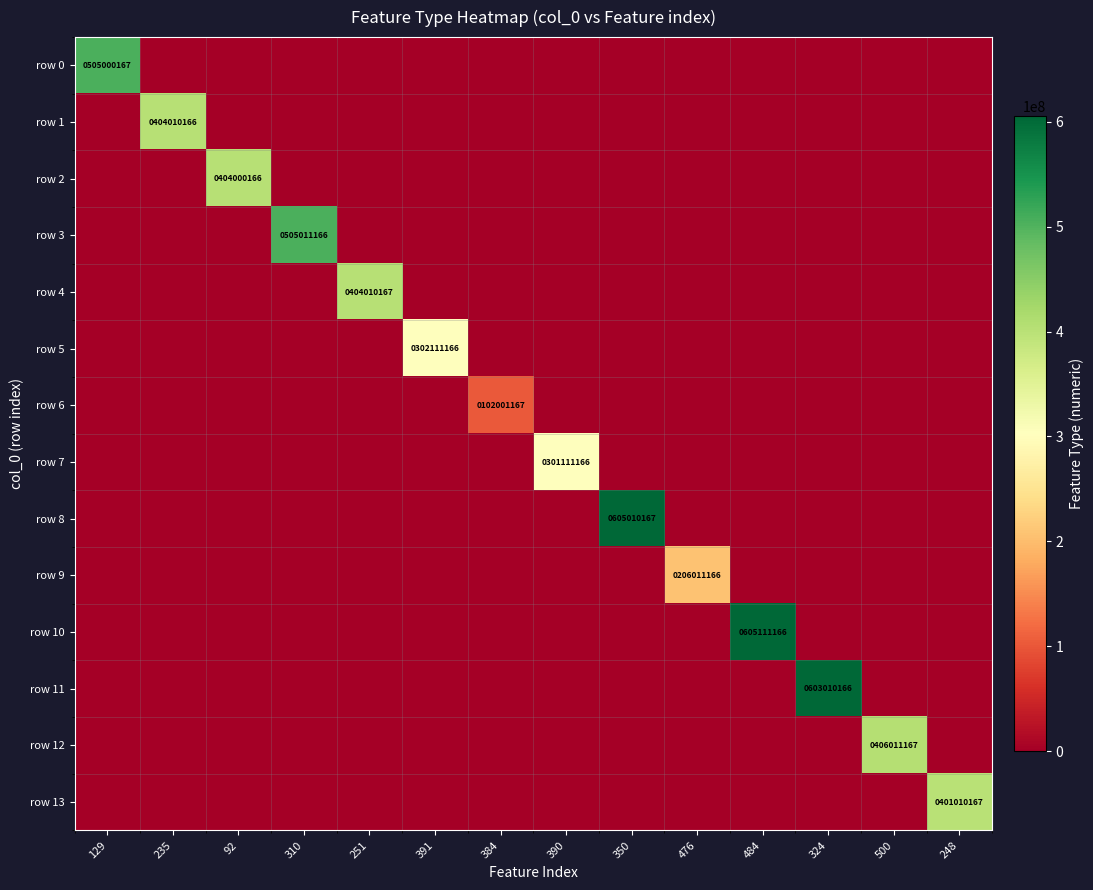

Which series has the largest total across all categories?

row 10